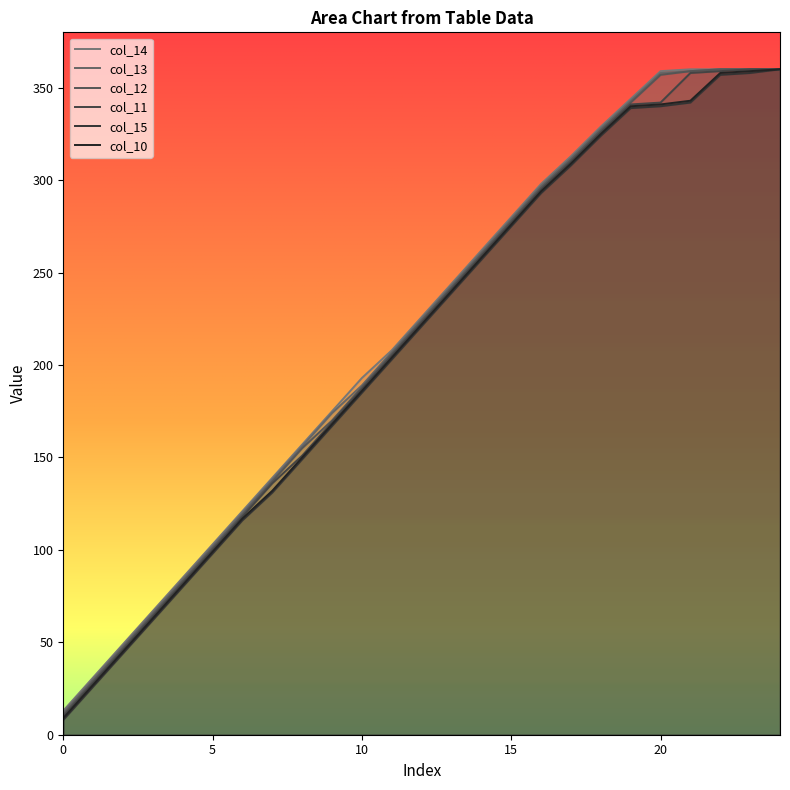

Reading left to right, what are all the values shown in this chart?

col_10: 9	27	45	63	81	99	117	132	150	168	186	204	222	240	258	276	294	309	325	340	341	343	358	359	360
col_11: 10	28	46	64	82	100	118	136	151	169	187	205	223	241	259	277	295	310	326	341	342	358	359	360	360
col_12: 11	29	47	65	83	101	119	137	155	170	188	206	224	242	260	278	296	311	327	342	357	359	360	360	360
col_13: 12	30	48	66	84	102	120	138	156	174	189	207	225	243	261	279	297	312	328	343	358	359	360	360	360
col_14: 13	31	49	67	85	103	121	139	157	175	193	208	226	244	262	280	298	313	329	344	359	360	360	360	360
col_15: 8	26	44	62	80	98	116	131	149	167	185	203	221	239	257	275	293	308	324	339	340	342	357	358	360